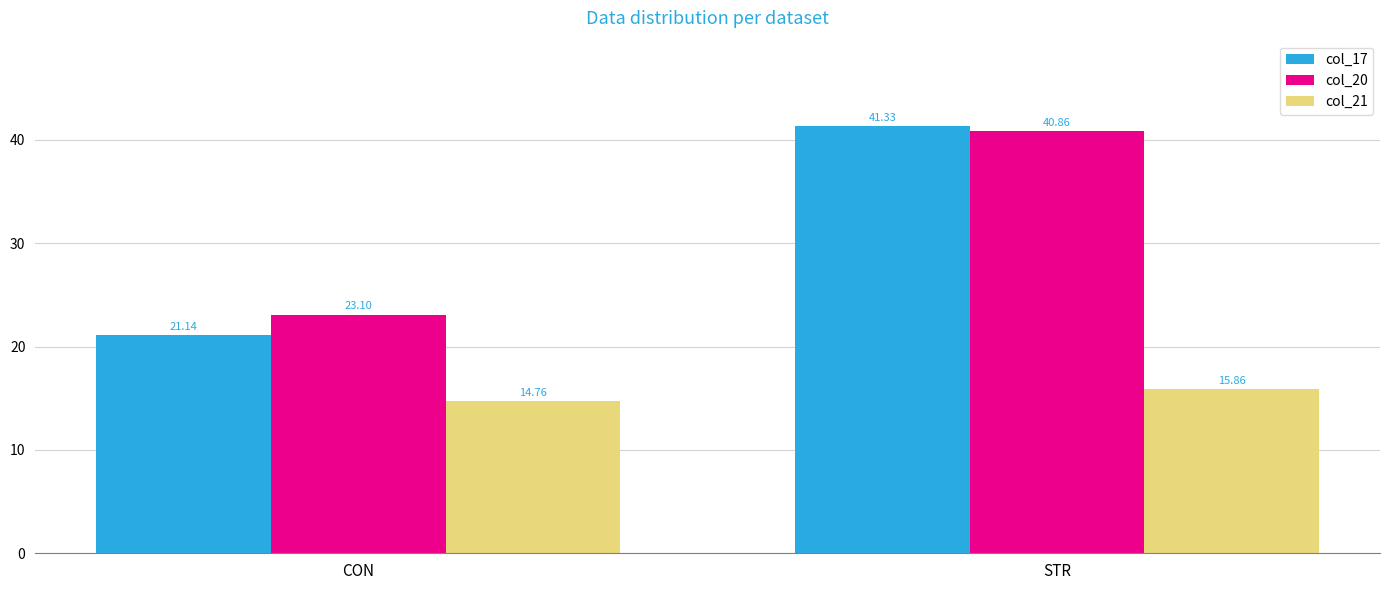

The col_20 series shows 40.7 at CON. True or false?

False